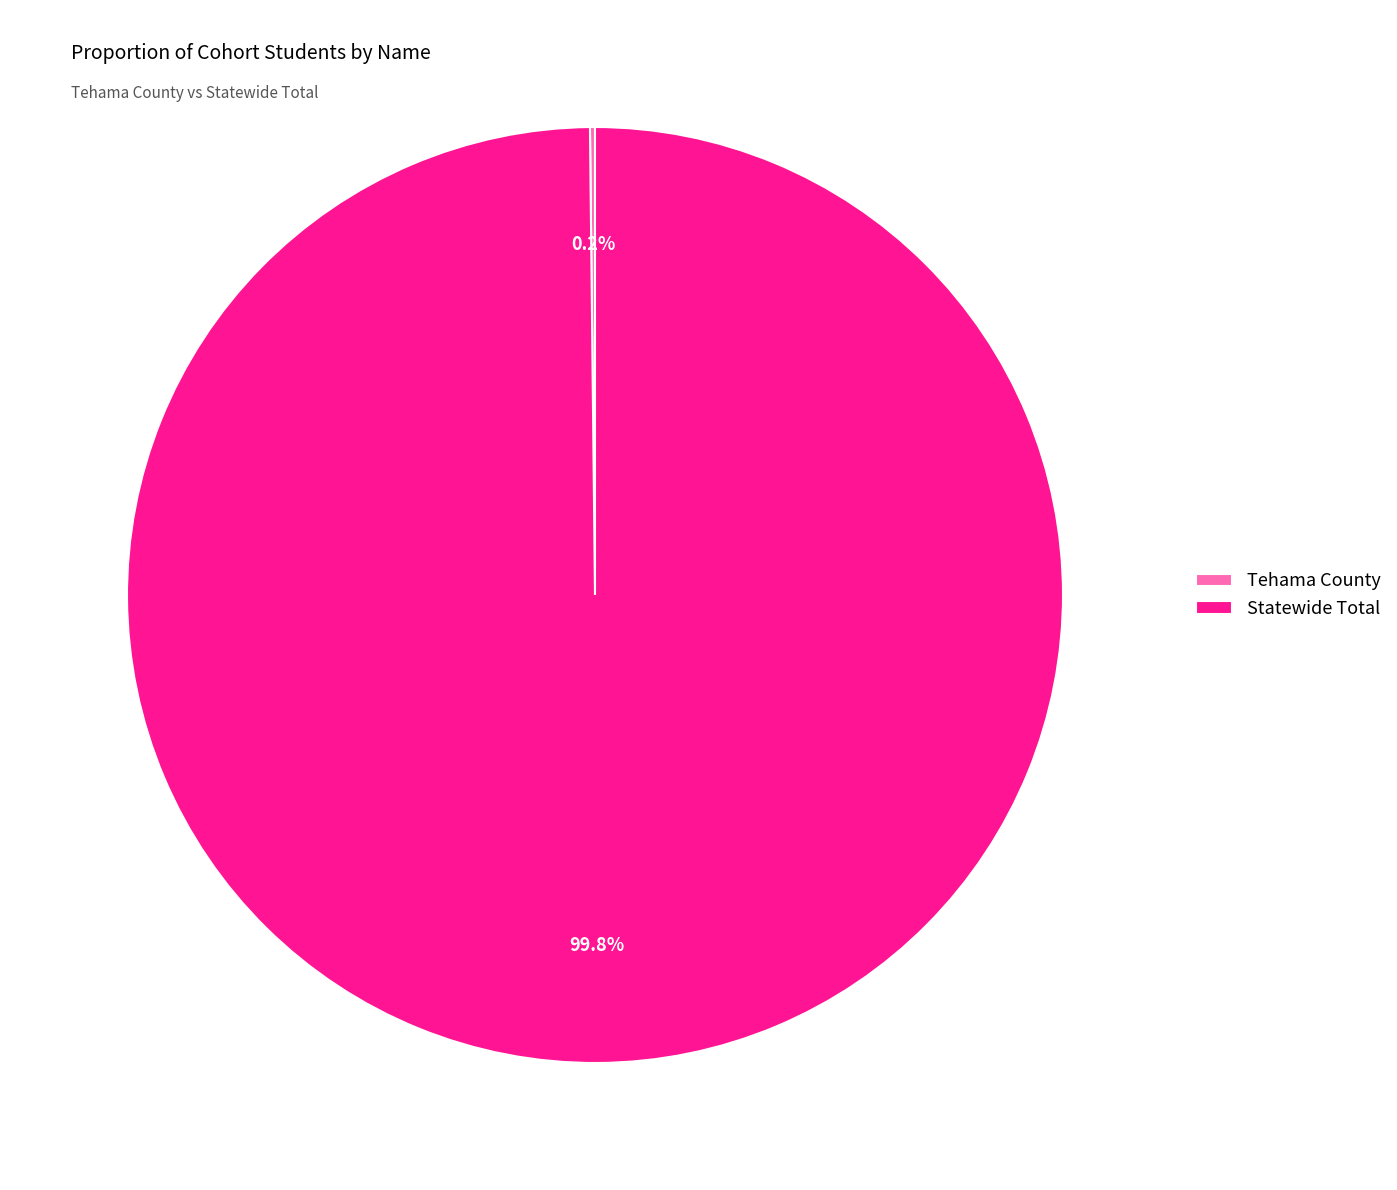

Is there a majority slice in this chart?

Yes